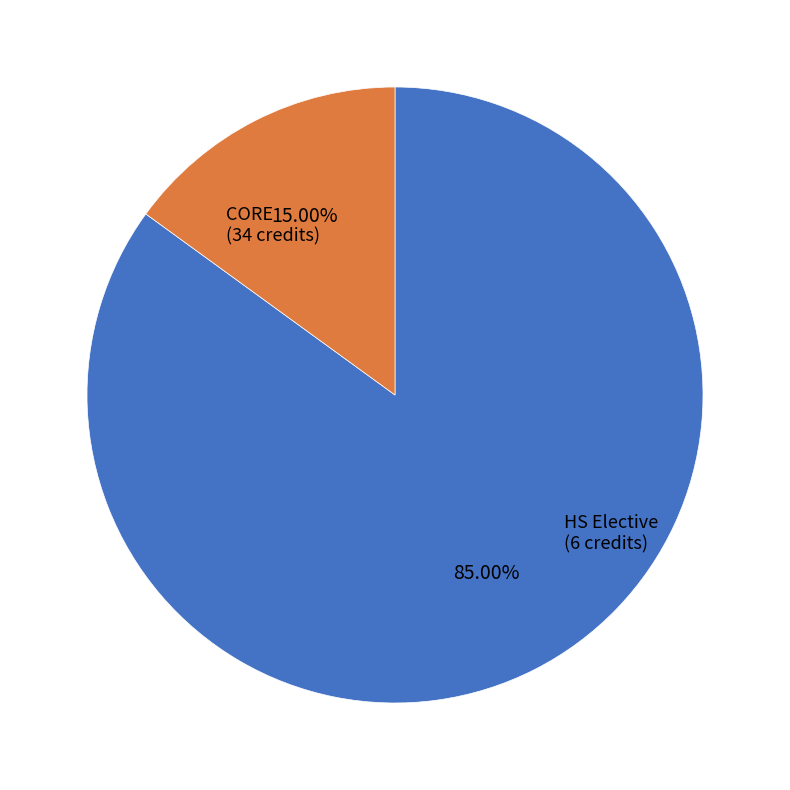

To the nearest percent, what is the average slice percentage?

50%